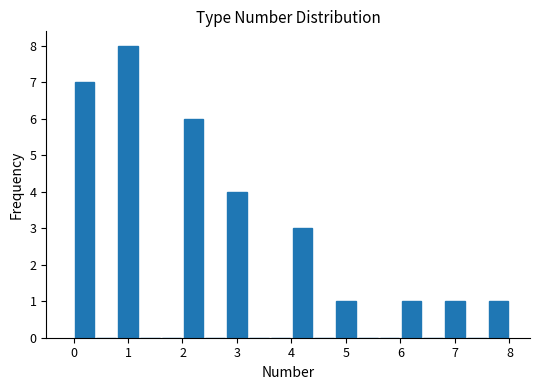

Over which range of the x-axis is the bar tallest?

0.8 to 1.2